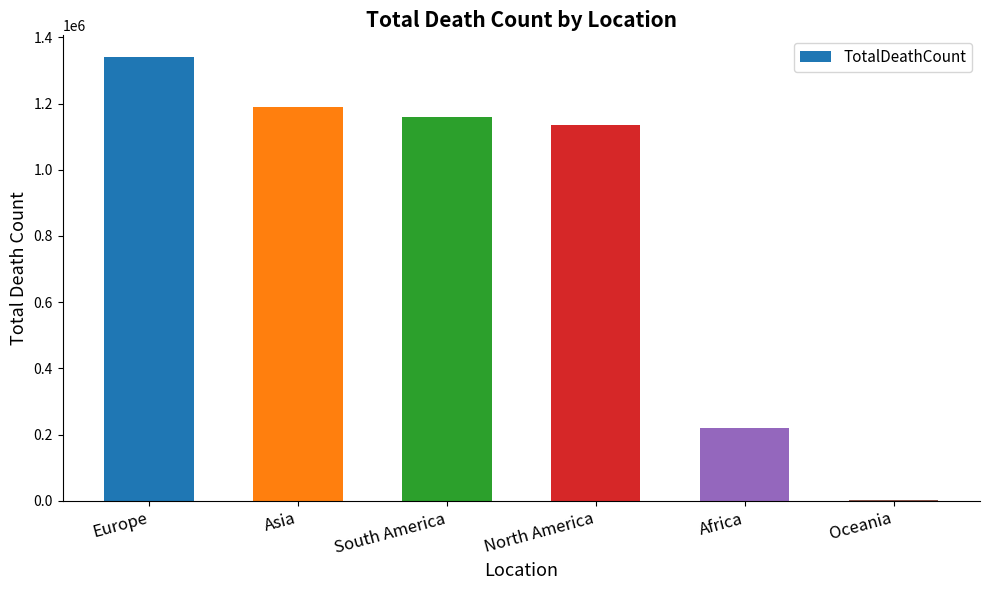

Between Africa and South America, which is larger?

South America